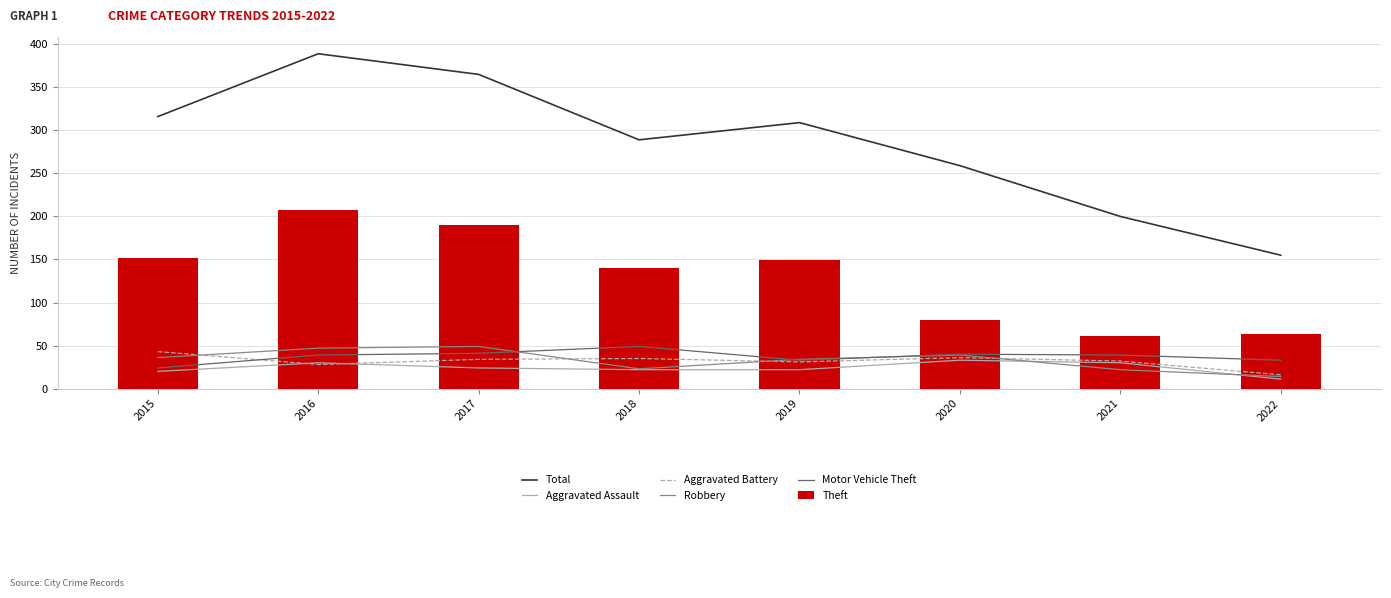

Reading left to right, what are all the values shown in this chart?

Total: 316	389	365	289	309	259	200	155
Aggravated Assault: 20	30	24	22	22	33	30	11
Aggravated Battery: 43	28	34	35	31	36	32	16
Robbery: 36	47	49	23	34	39	22	14
Motor Vehicle Theft: 24	39	41	49	33	40	39	33
Theft: 152	208	190	140	149	80	61	63